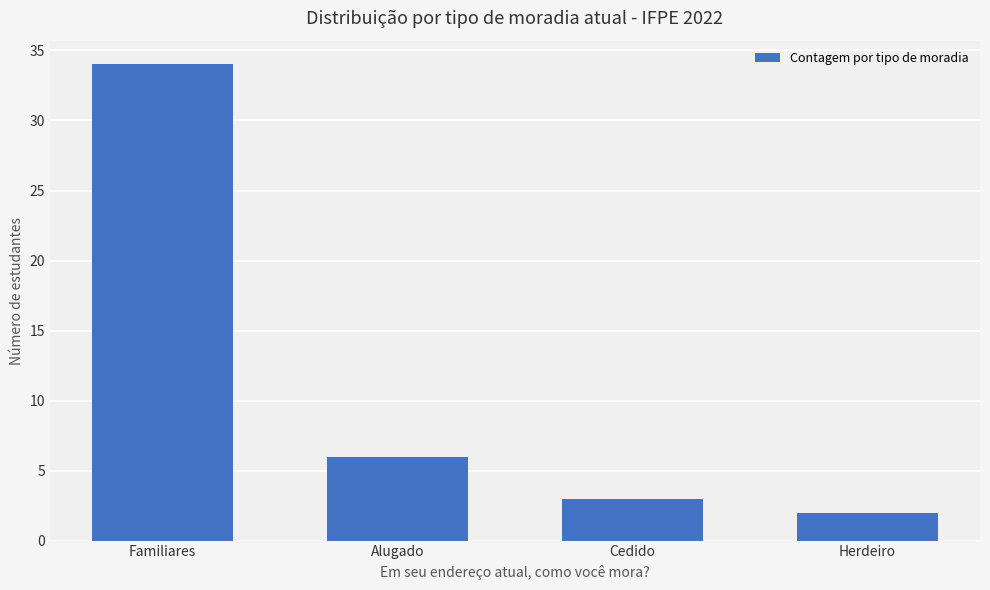

Are the bars horizontal?

No